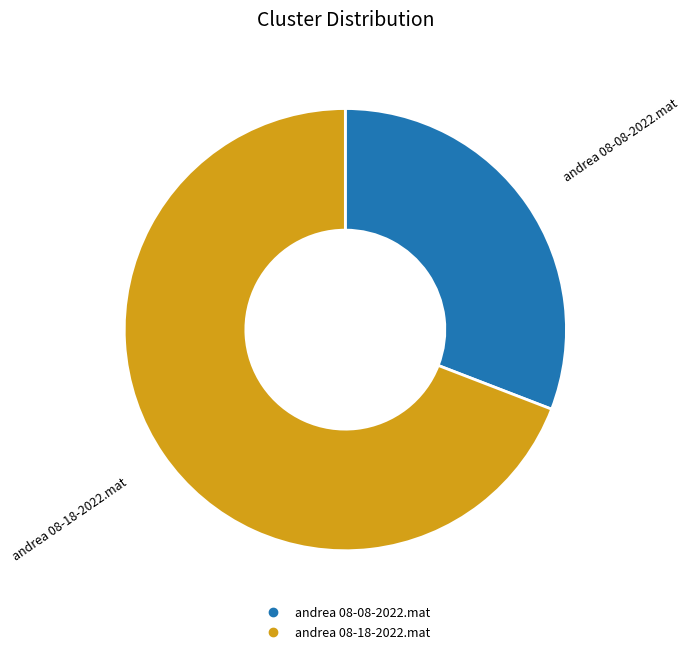

Between andrea 08-18-2022.mat and andrea 08-08-2022.mat, which is larger?

andrea 08-18-2022.mat